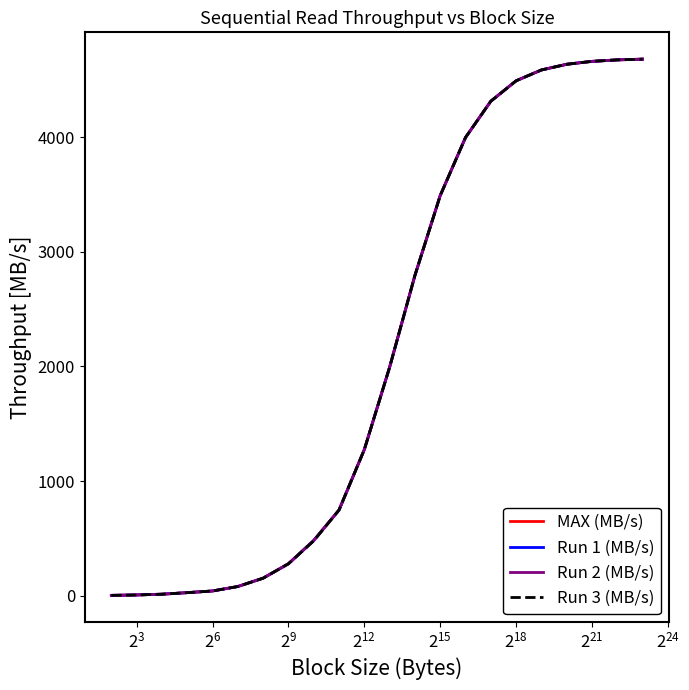

What is the maximum value for Run 3 (MB/s)?

4680.9